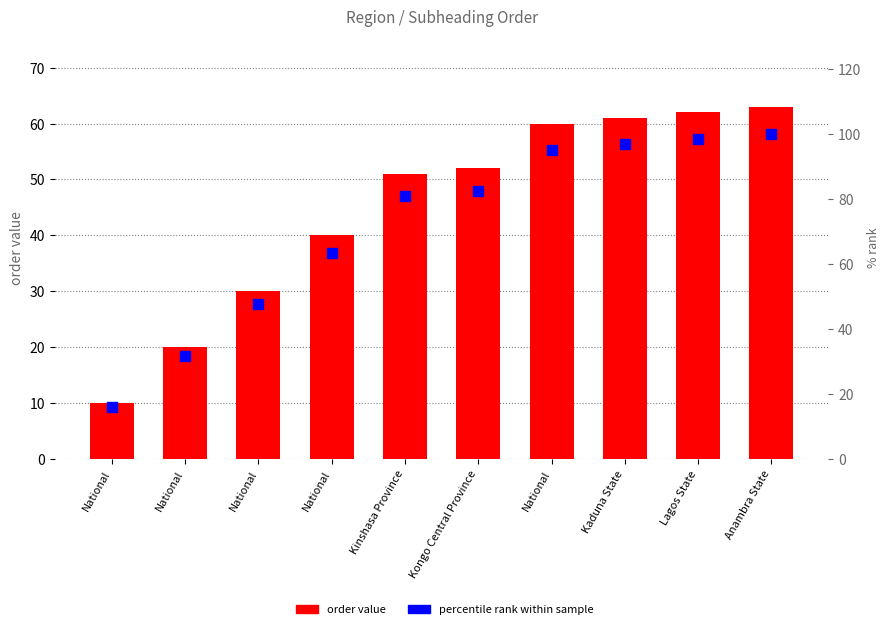

Which series contains the lowest Y value?

order